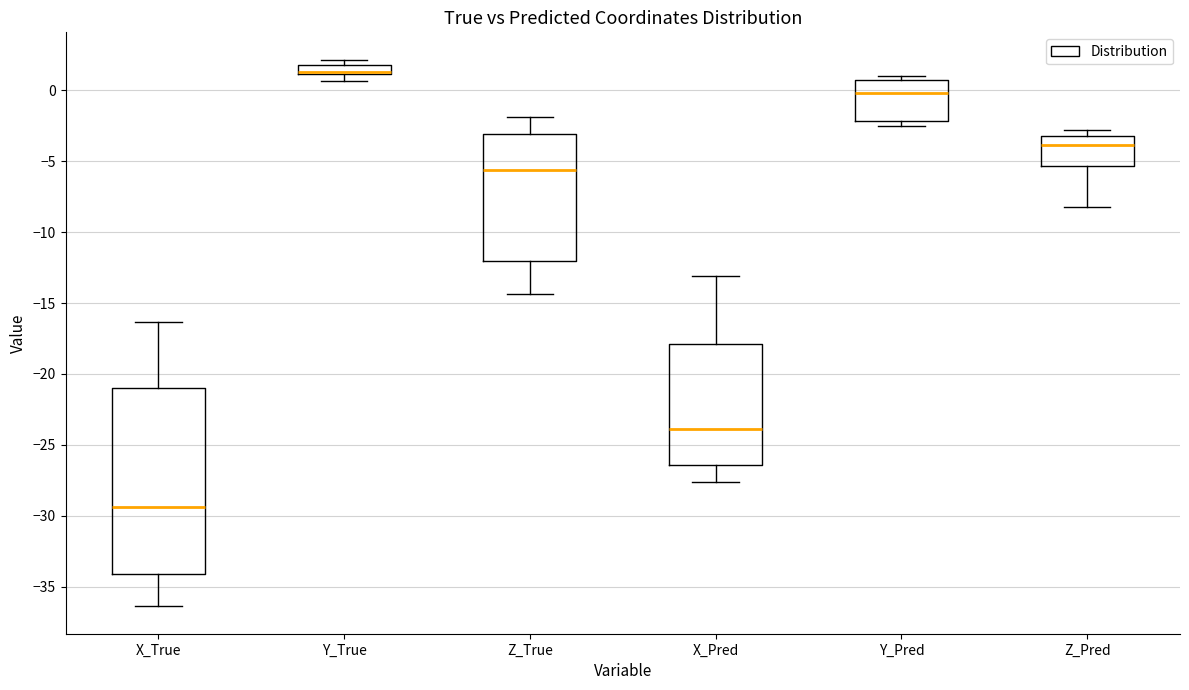

Which box is the tallest, from its lower edge to its upper edge?

X_True